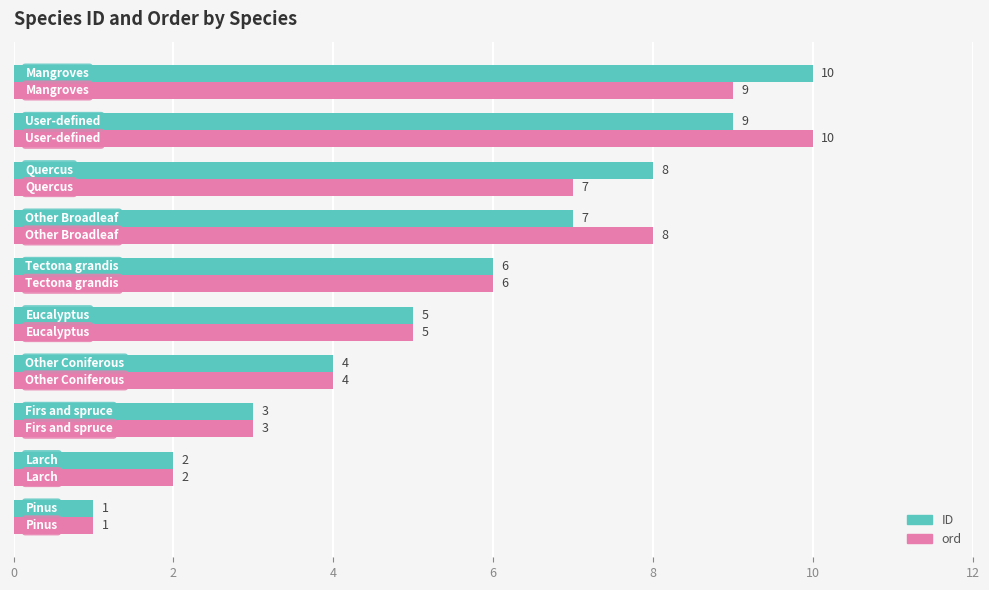

What is the highest value of the ord series?

10